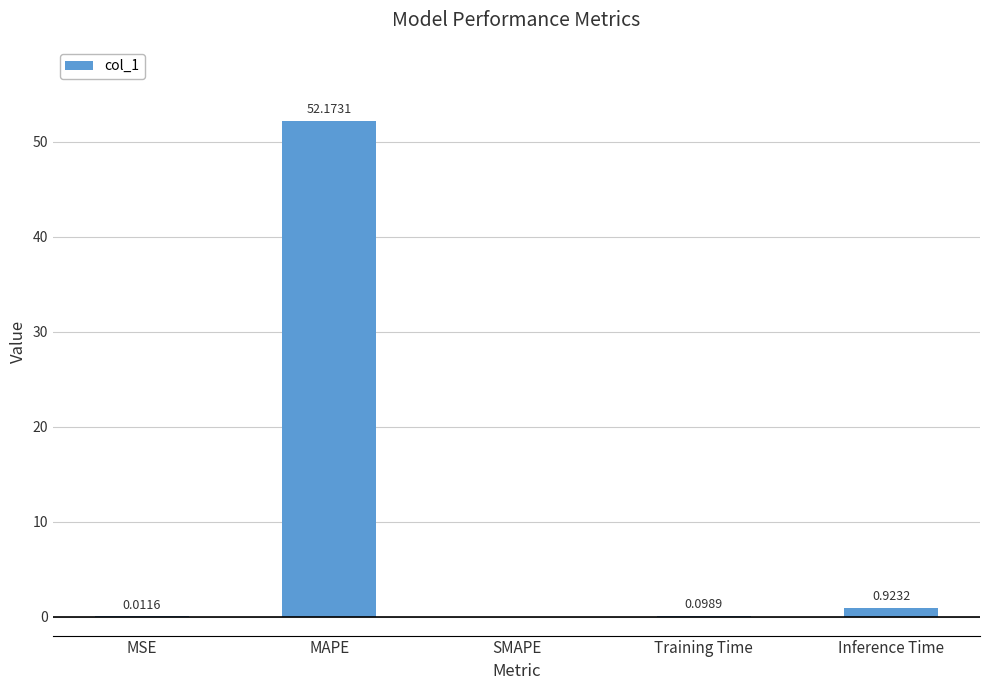

Between MSE and SMAPE, which is larger?

MSE